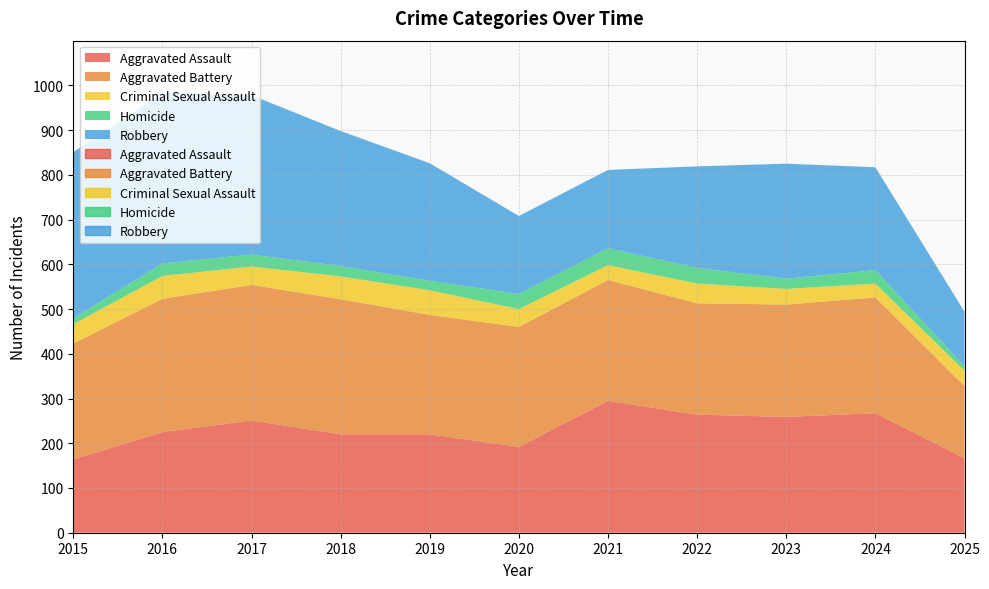

Which category has the lowest value across all series?

2025